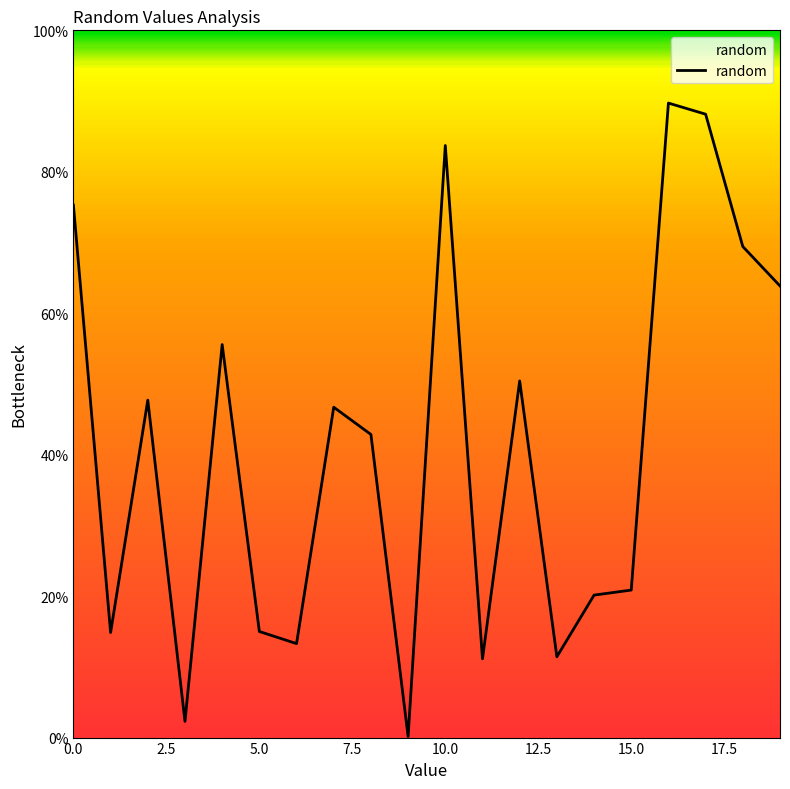

What is the difference between the maximum and minimum values?

89.6